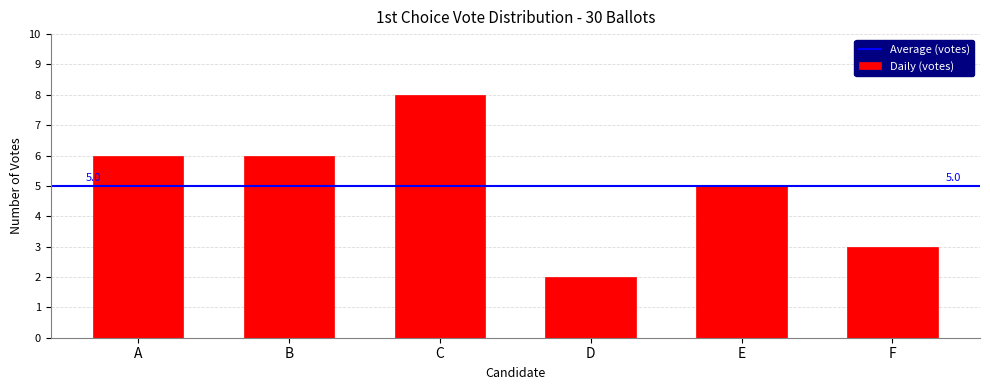

Reading left to right, list all the values displayed in this chart.

6	6	8	2	5	3